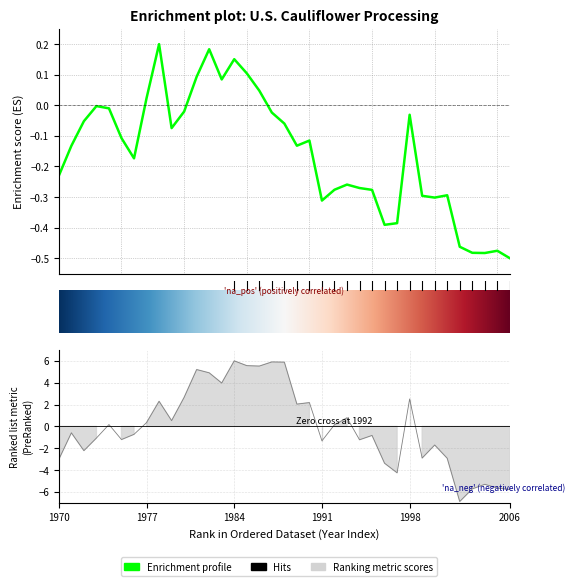

How many values in Per Capita Availability are below zero?

19